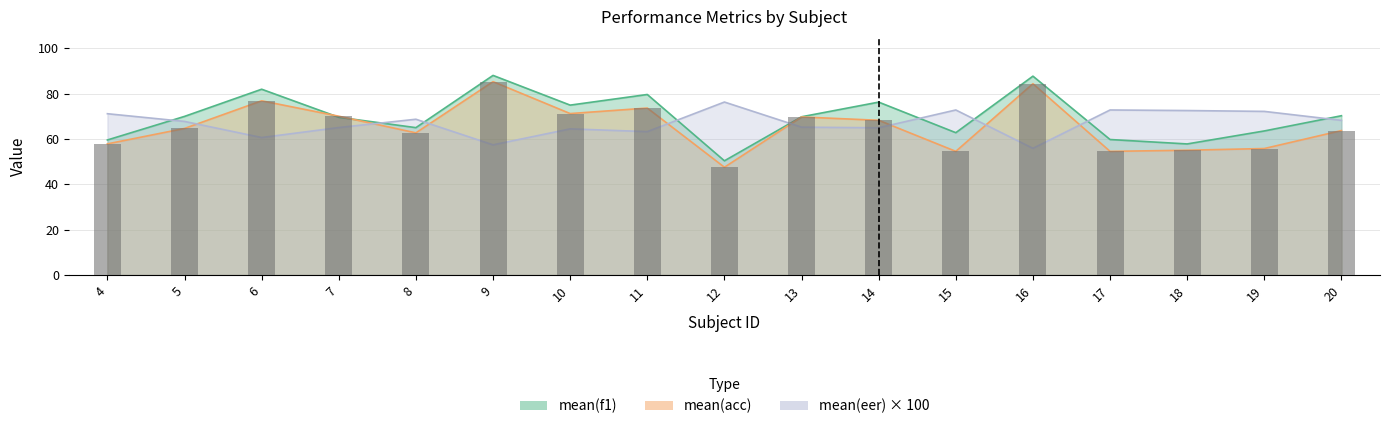

Reading left to right, transcribe all the data shown in this chart.

mean(acc): 4=57.8	5=64.6	6=76.8	7=70.0	8=62.7	9=85.2	10=71.2	11=73.6	12=47.5	13=69.7	14=68.2	15=54.5	16=84.3	17=54.5	18=55.0	19=55.8	20=63.7
mean(f1): 4=59.5	5=69.9	6=81.9	7=69.5	8=65.0	9=88.0	10=74.9	11=79.6	12=50.3	13=69.8	14=76.2	15=62.7	16=87.7	17=59.7	18=57.8	19=63.5	20=70.2
mean(eer): 4=71.1	5=67.7	6=60.6	7=65.0	8=68.7	9=57.4	10=64.4	11=63.2	12=76.2	13=65.2	14=64.9	15=72.8	16=55.8	17=72.8	18=72.5	19=72.1	20=68.2